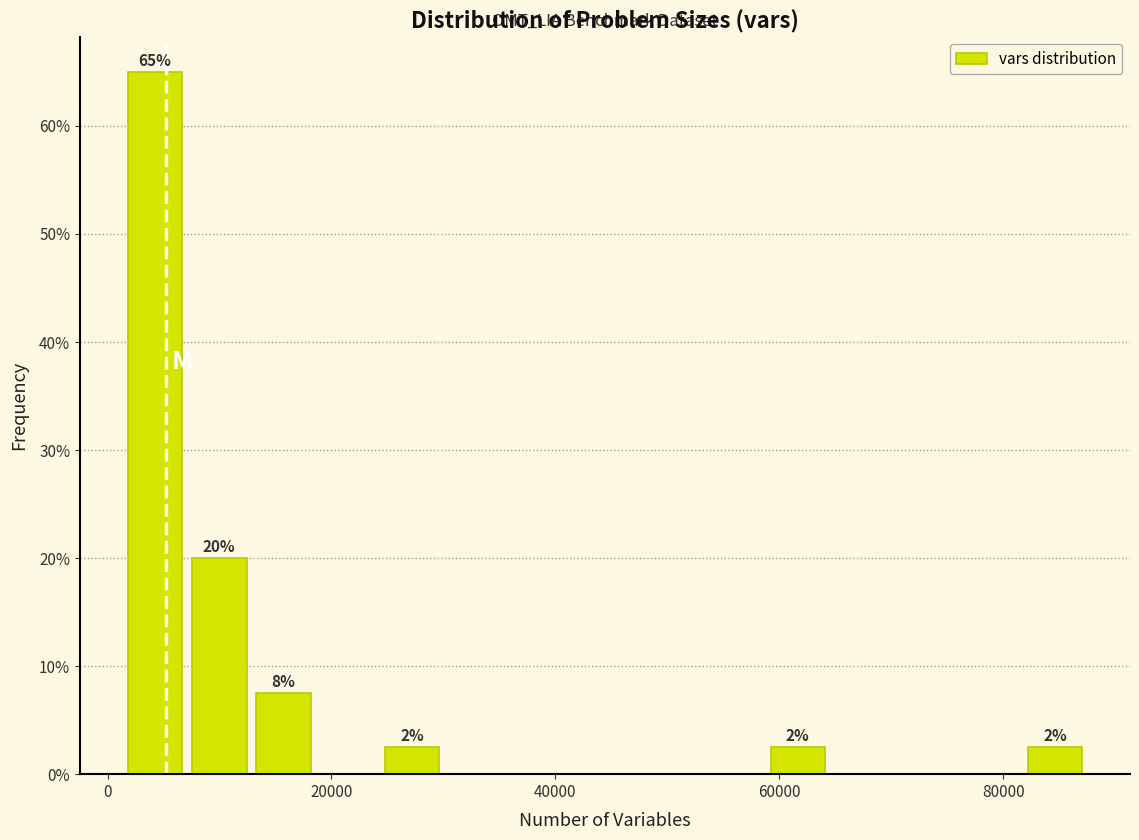

Read against the x-axis, roughly where is the centre of the tallest bar?

4000